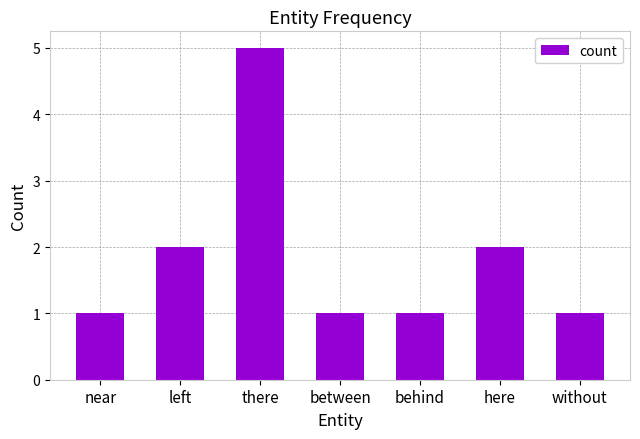

What is the greatest value displayed?

5